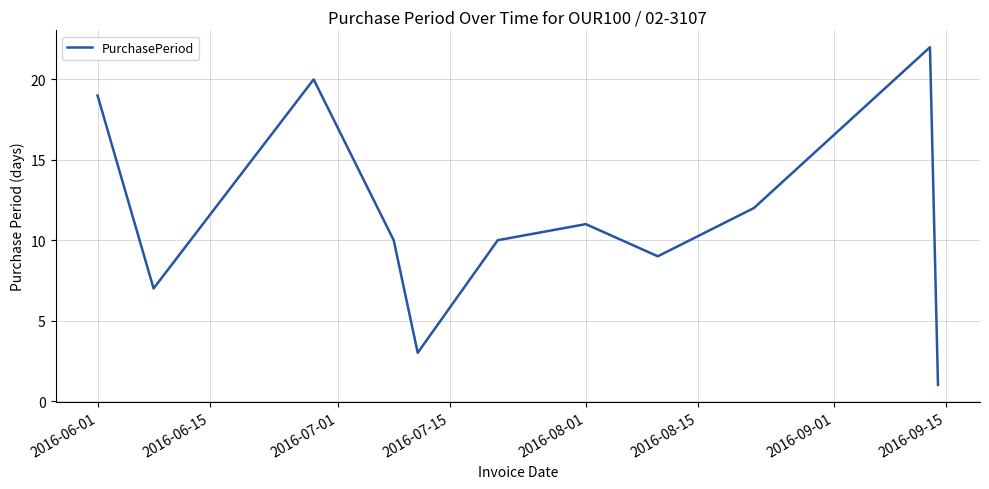

What is the difference between the maximum and minimum values?

21